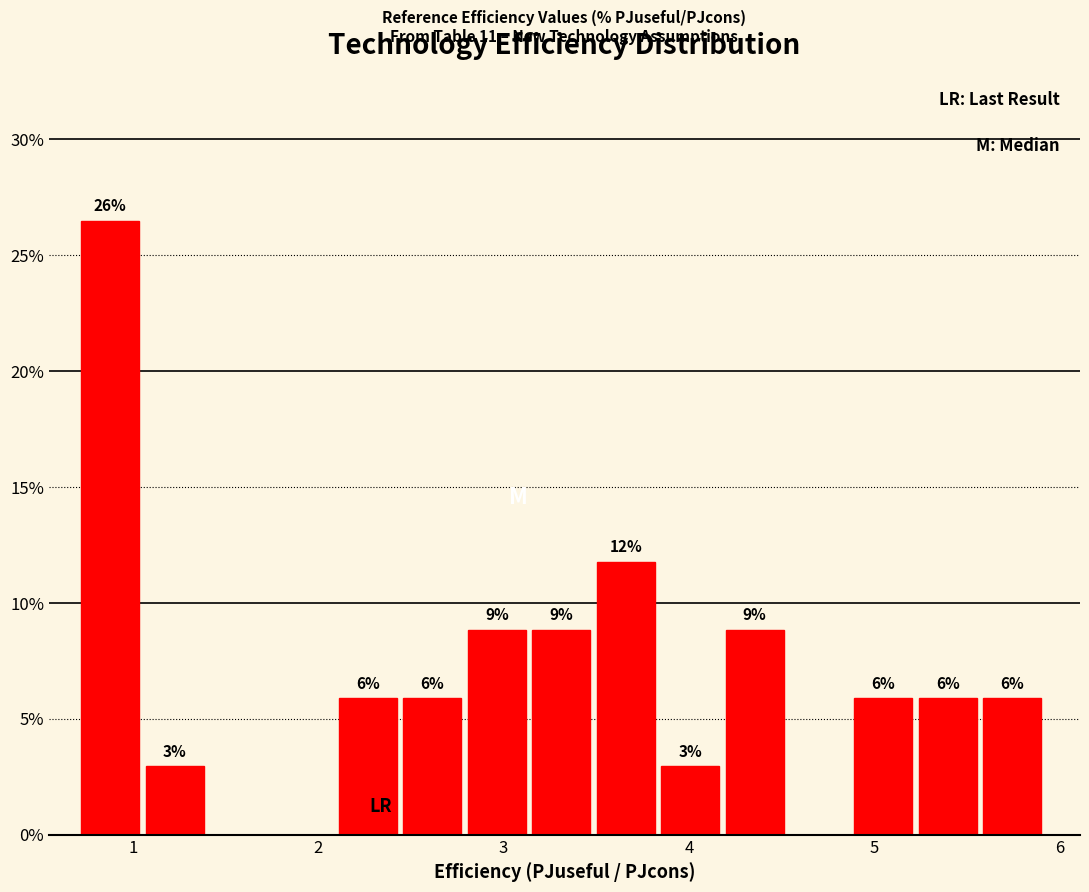

Read against the x-axis, roughly where is the centre of the tallest bar?

0.9